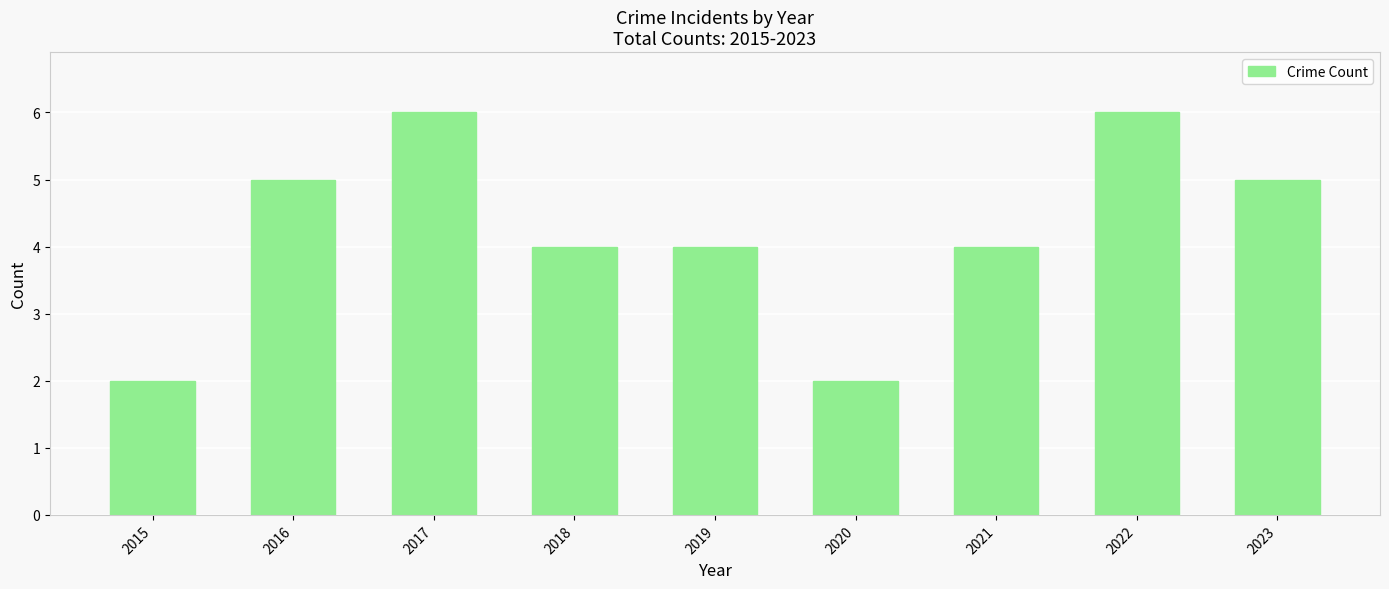

Reading left to right, transcribe all the data shown in this chart.

2	5	6	4	4	2	4	6	5